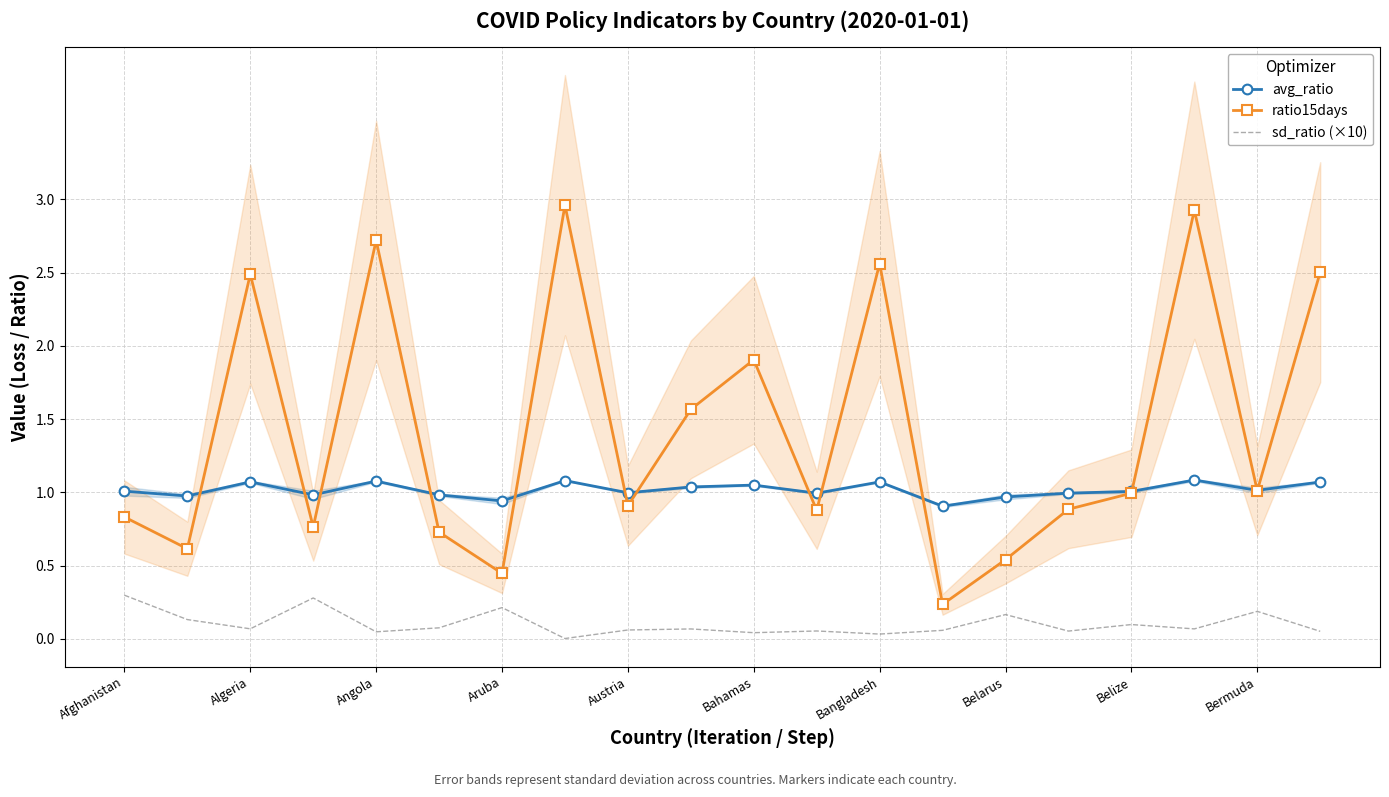

How many lines are shown in the chart?

3